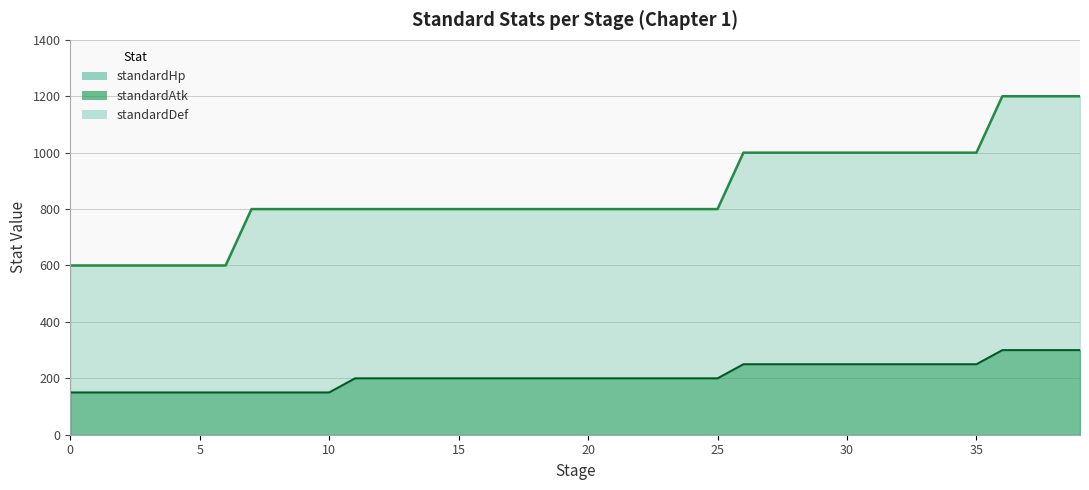

Count the number of data series in this chart.

3